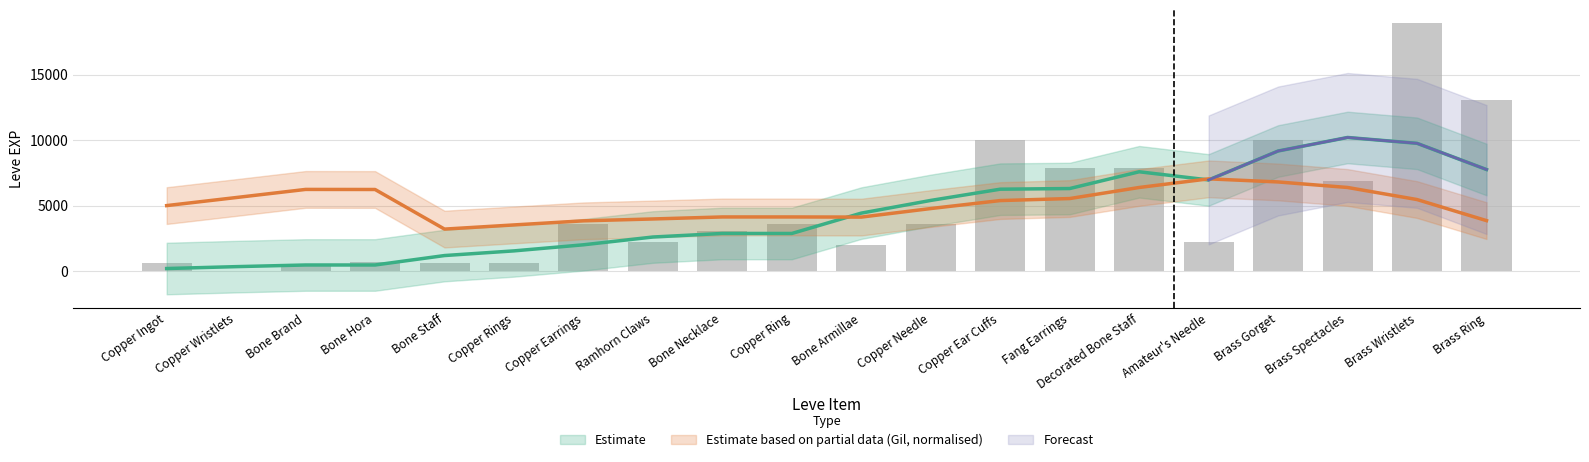

What is the difference between the maximum and minimum values?

18909